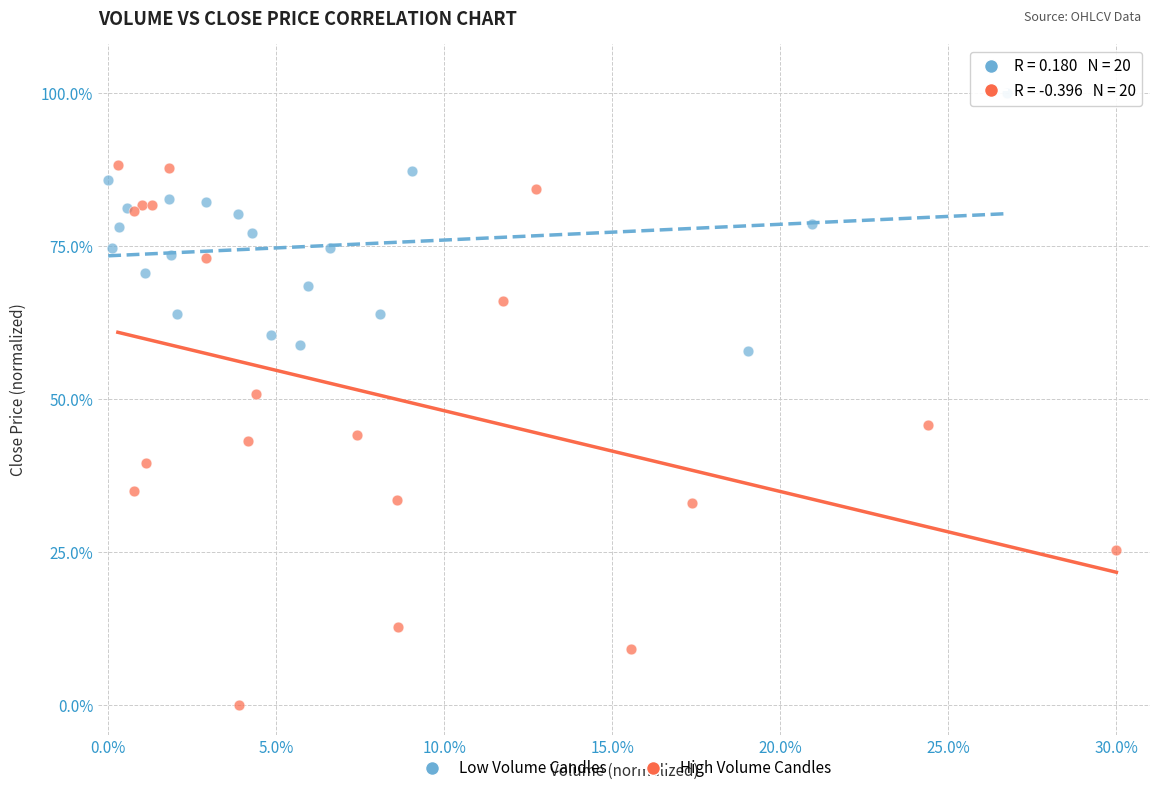

Which series has the largest Y range (max minus min)?

High Volume Candles